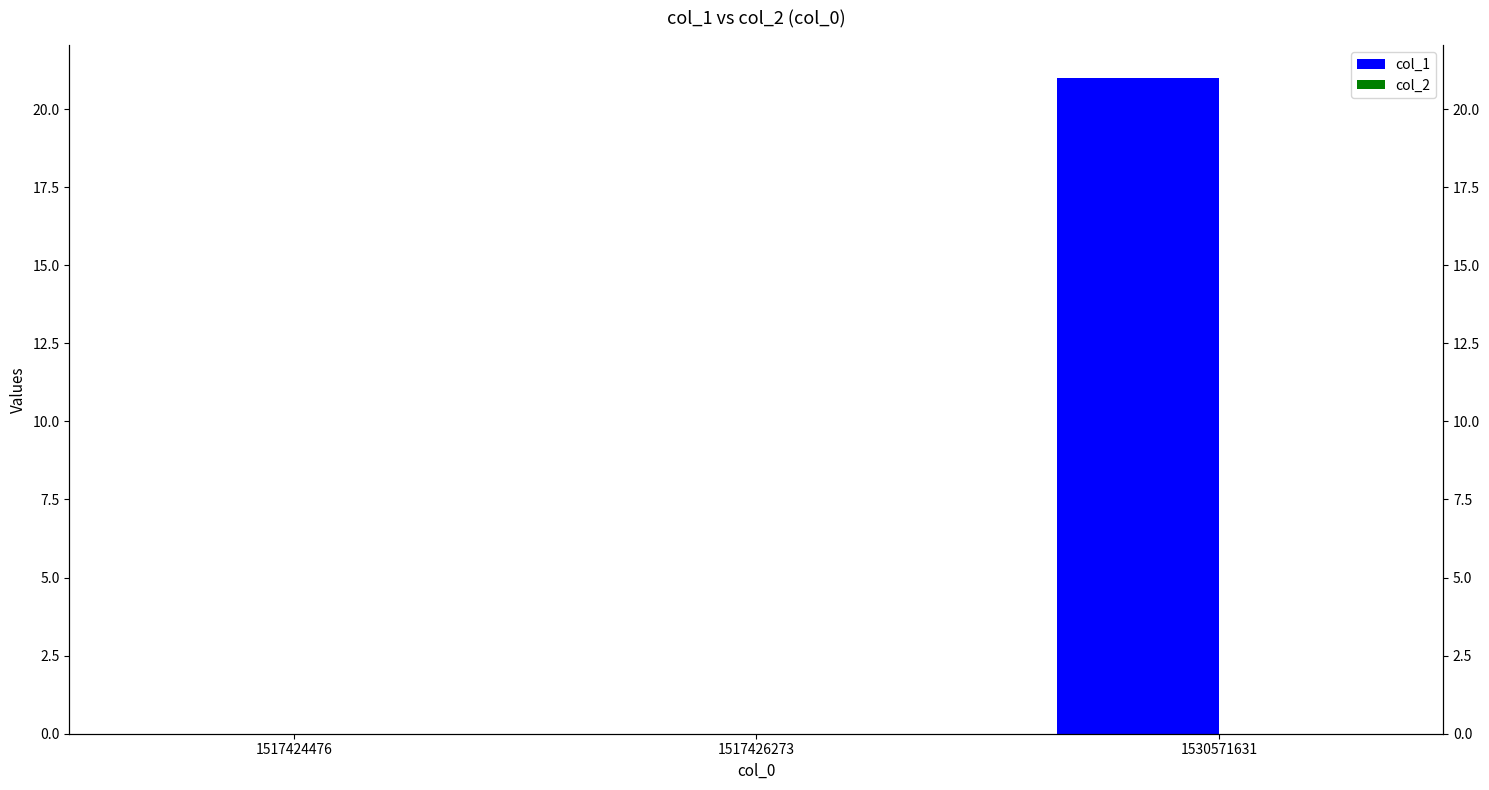

How many groups of bars are there?

3